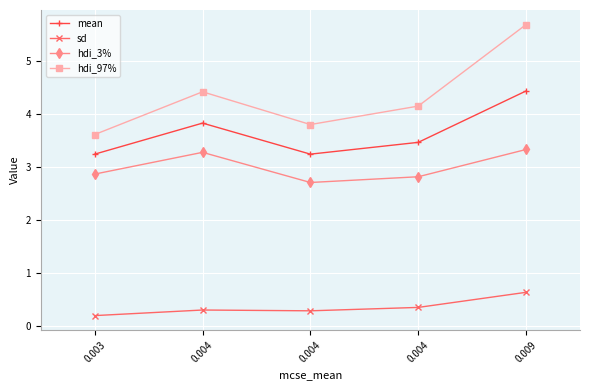

Is this an area chart (filled region under the line)?

No